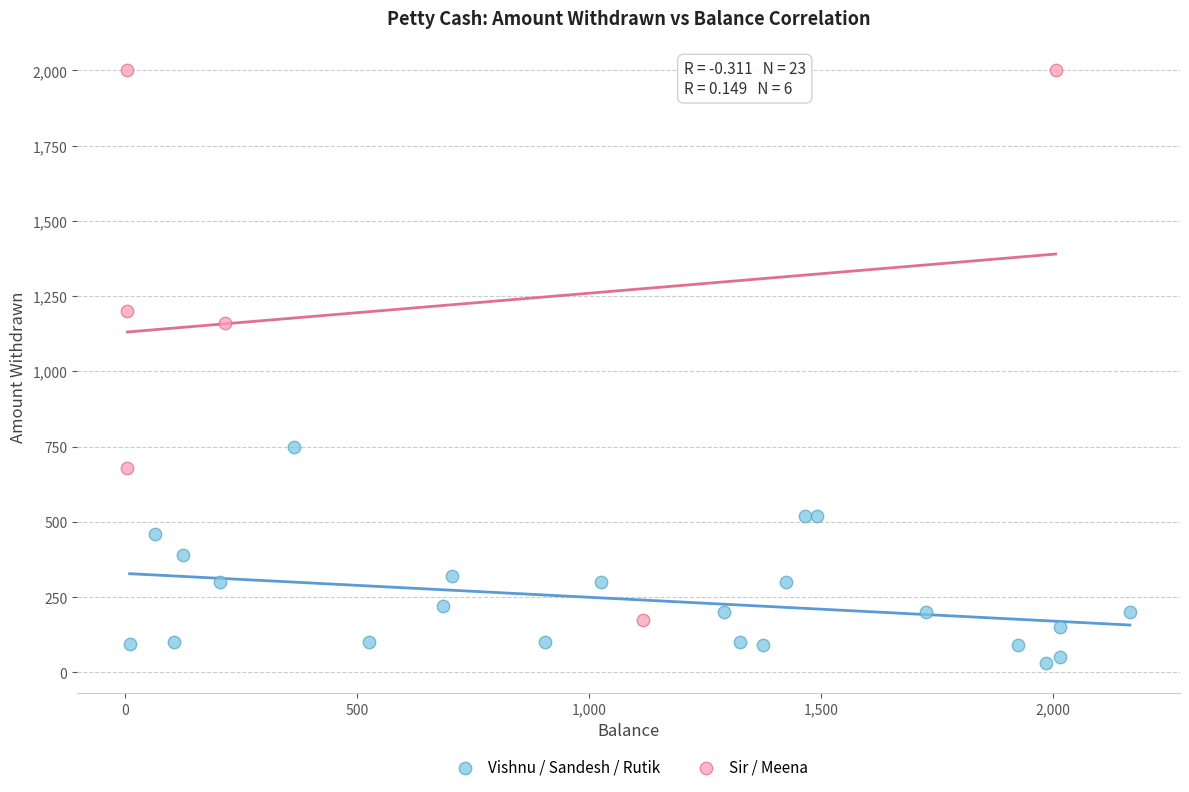

Which series contains the highest Y value?

Sir / Meena